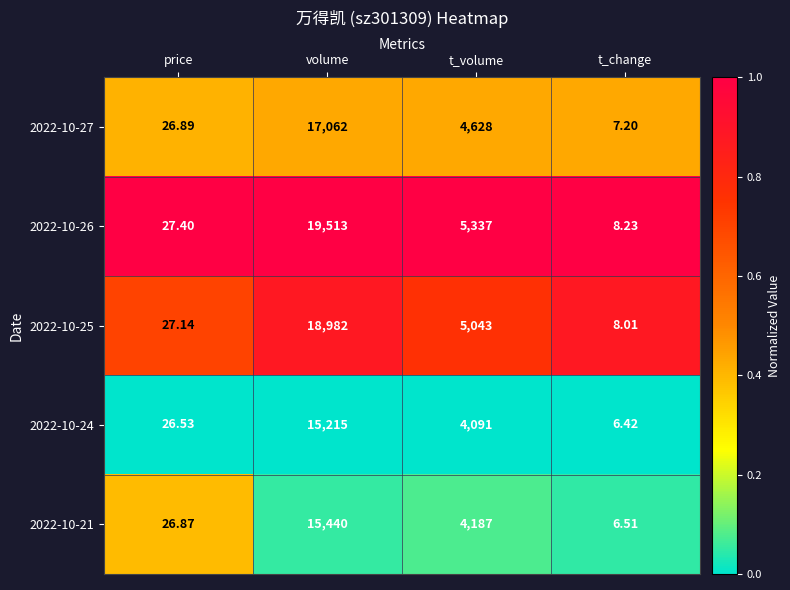

Count the number of categories in the chart.

4